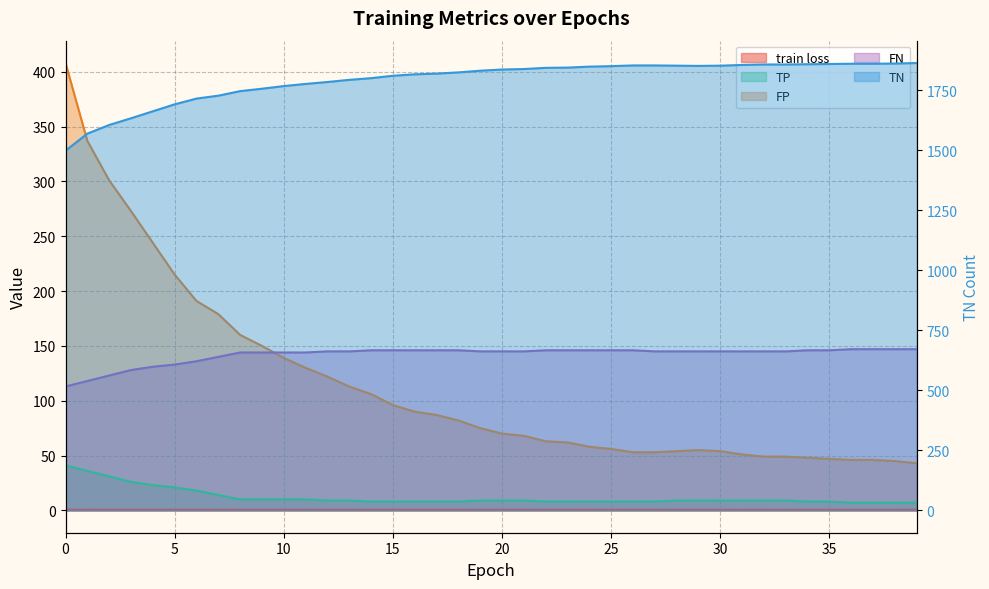

What is the sum of all train loss values?

24.7